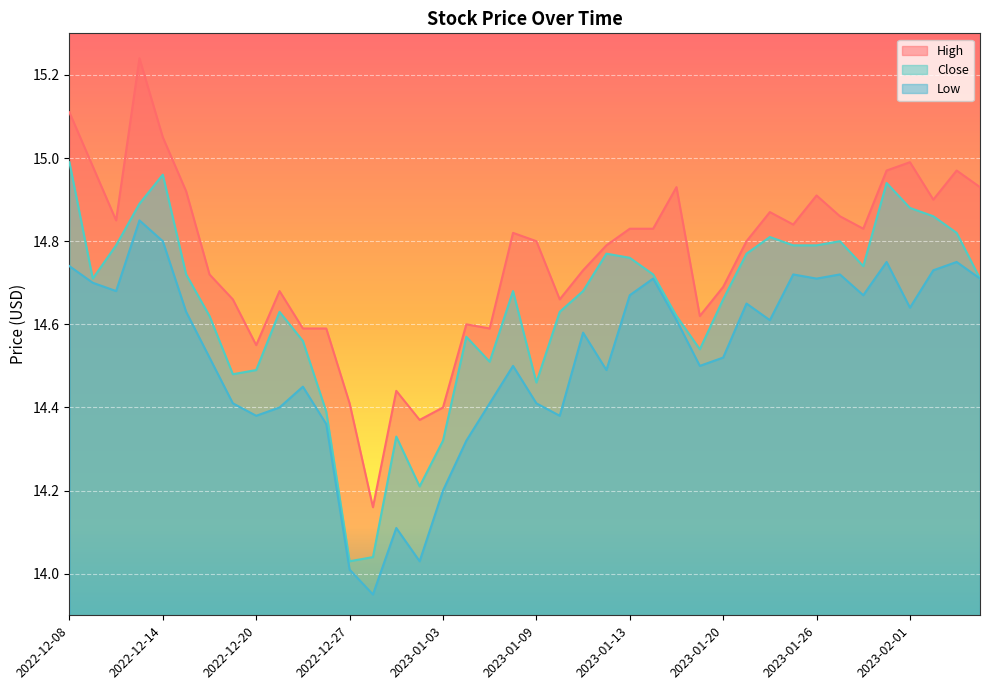

At which category is the sum across all series the highest?

2022-12-13